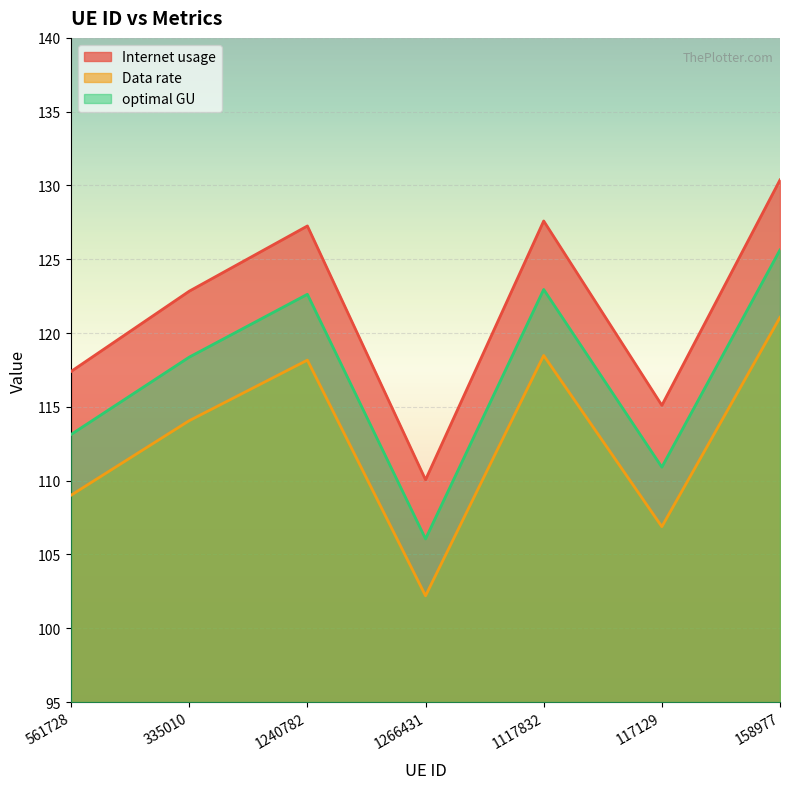

Where is the first local maximum for Internet usage?

1240782